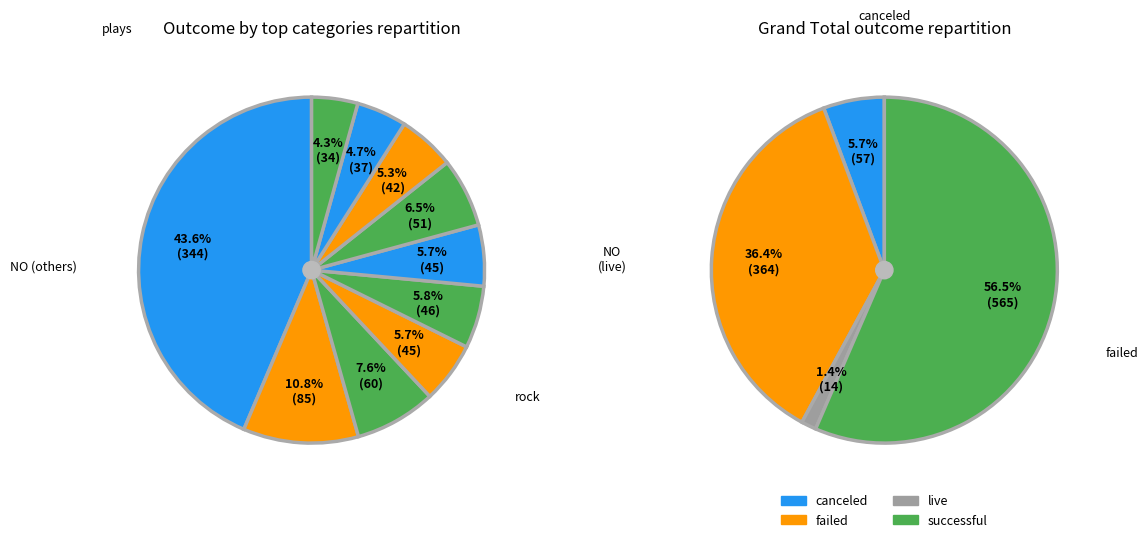

Rank the series at web from lowest to highest value.

canceled, failed, successful